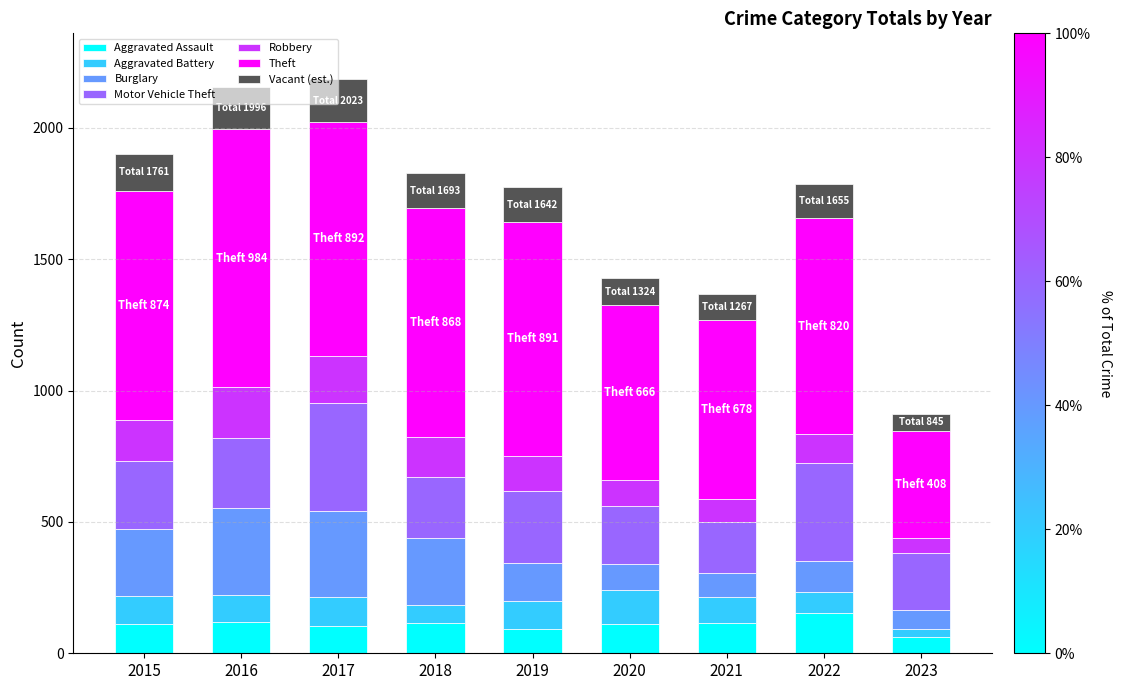

What is the total value across all series at 2017?

2184.8